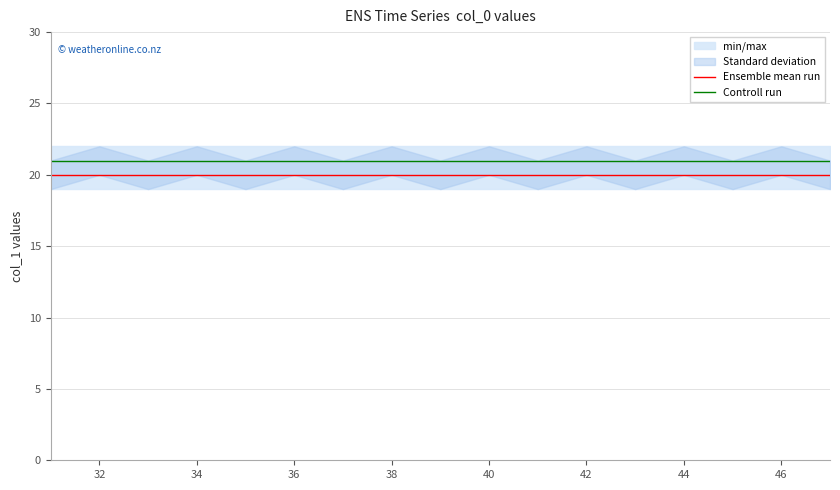

True or false: Controll run and Ensemble mean run intersect in this chart.

False